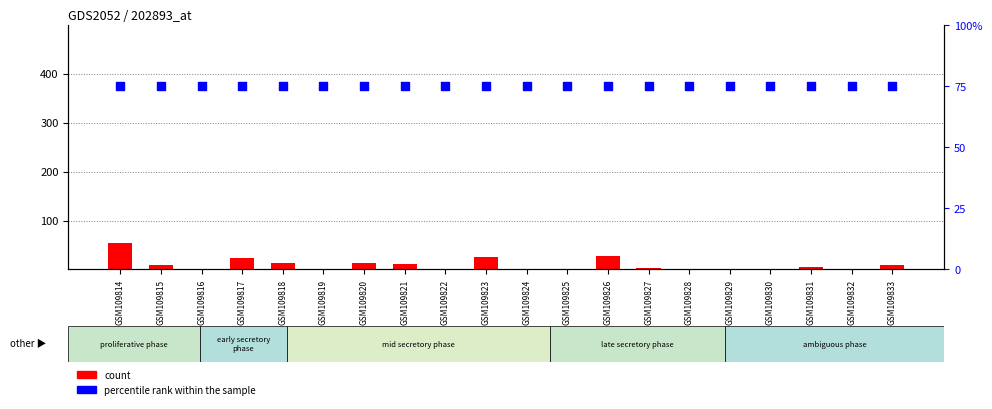

At how many categories does at least one series exceed 52?

20